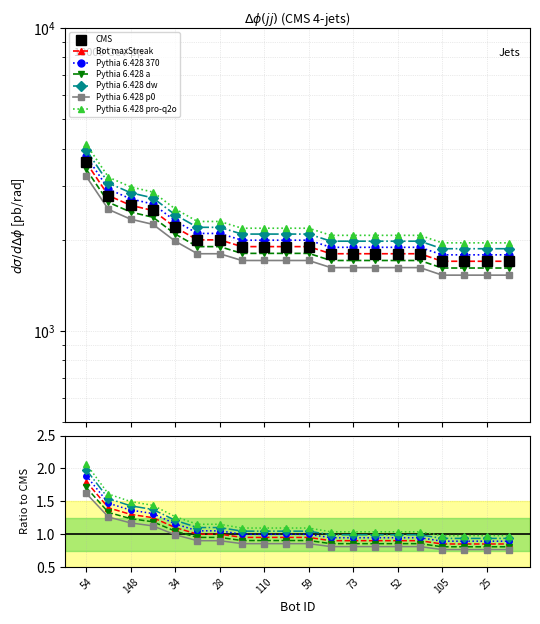

Which series has the widest spread of values?

maxStreak